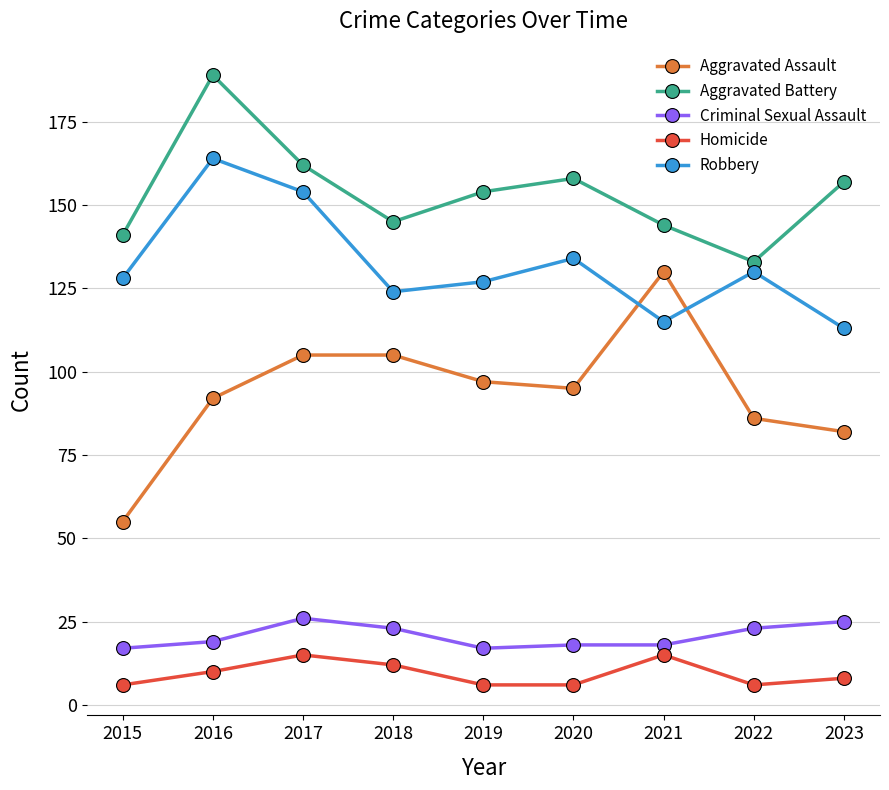

What is the lowest value of the Homicide series?

6